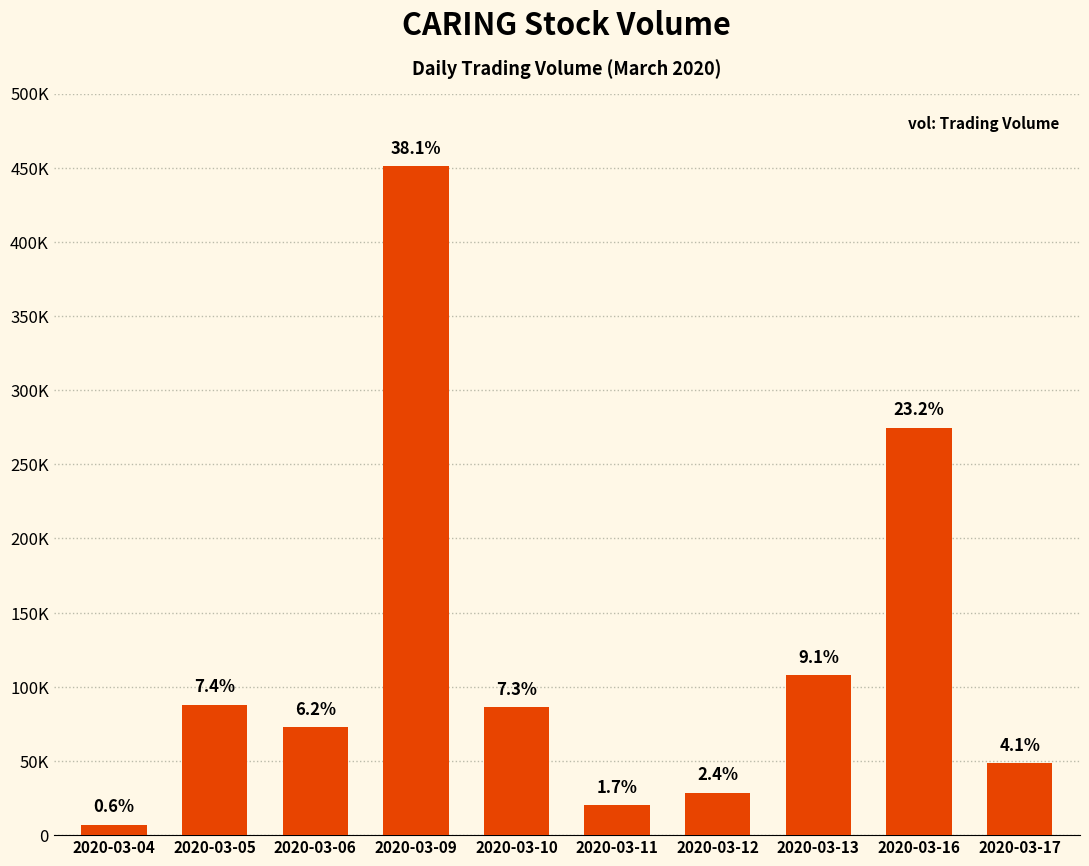

Reading left to right, extract all data points from this chart.

7000	88000	72900	451100	86100	20200	28500	107700	274700	48300